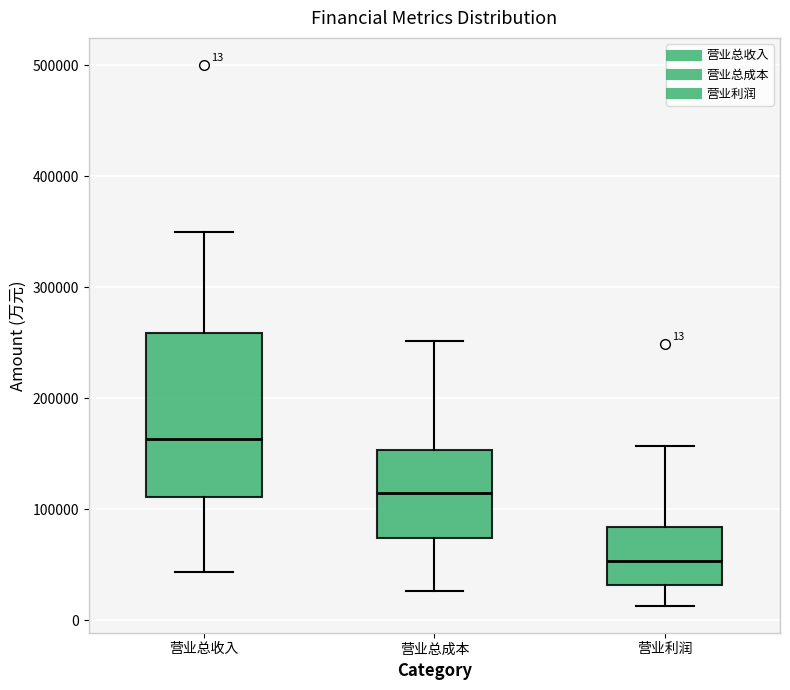

Comparing the boxes themselves (not the whiskers), which one is the tallest?

营业总收入